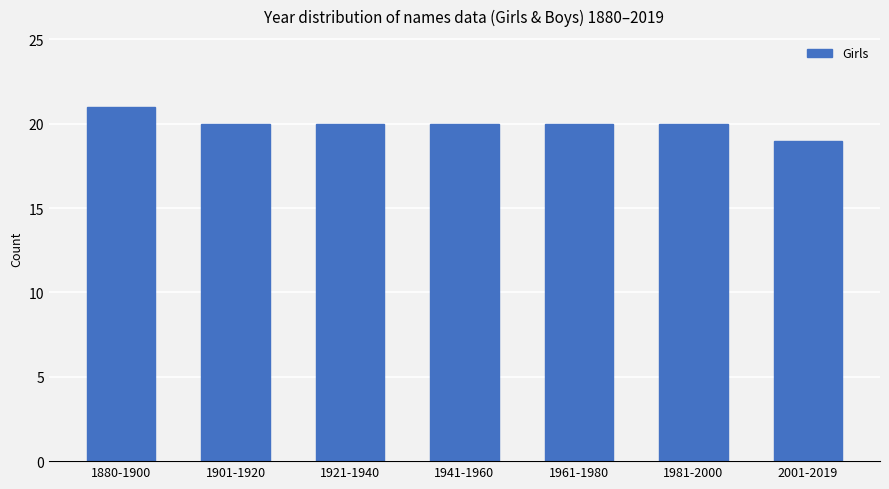

Reading right to left, transcribe all the data shown in this chart.

19	20	20	20	20	20	21